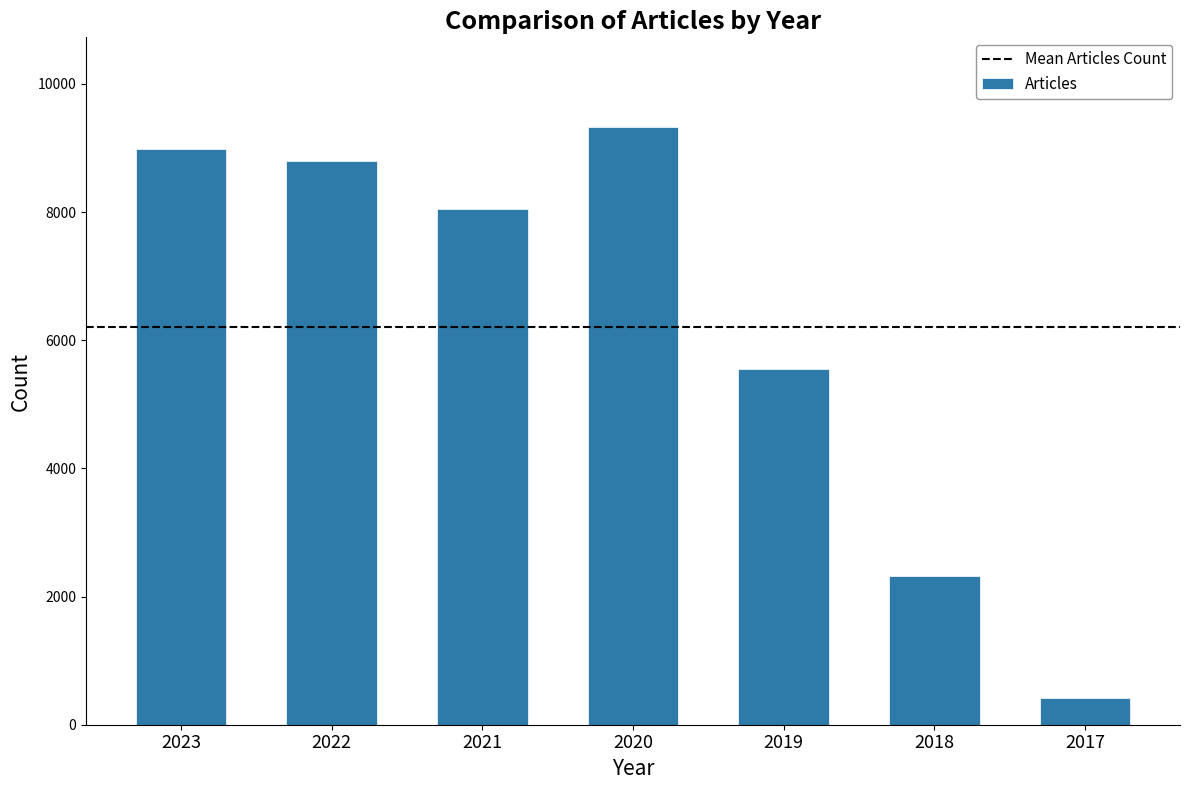

Between 2017 and 2018, which is larger?

2018